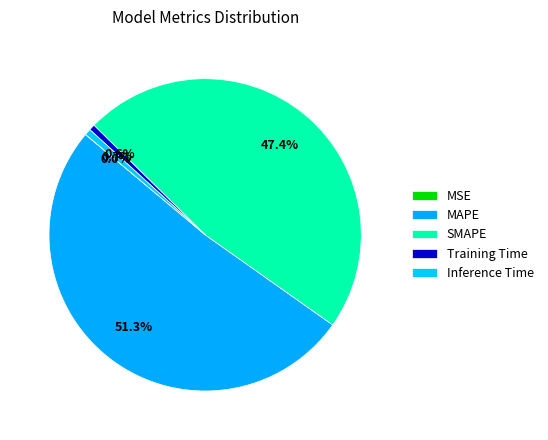

To the nearest percent, what portion does Training Time represent?

1%